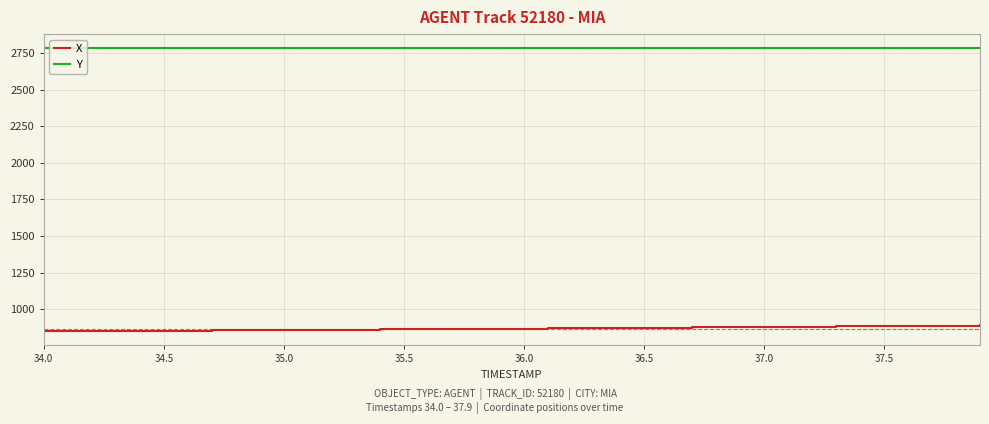

Rank the series by their average value, from lowest to highest.

X, Y